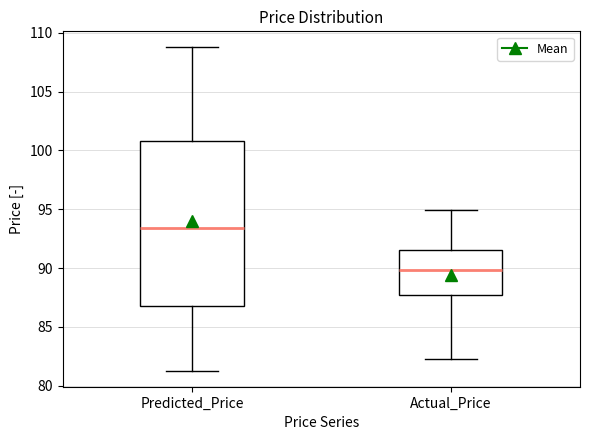

Which box is the tallest, from its lower edge to its upper edge?

Predicted_Price